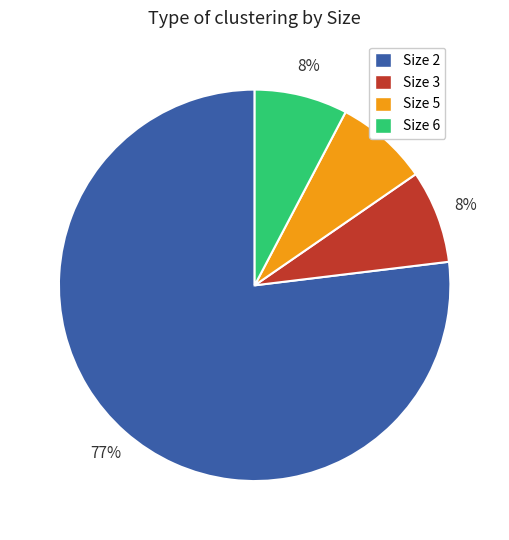

Do Size 3 and Size 6 together represent more than half of the pie?

No